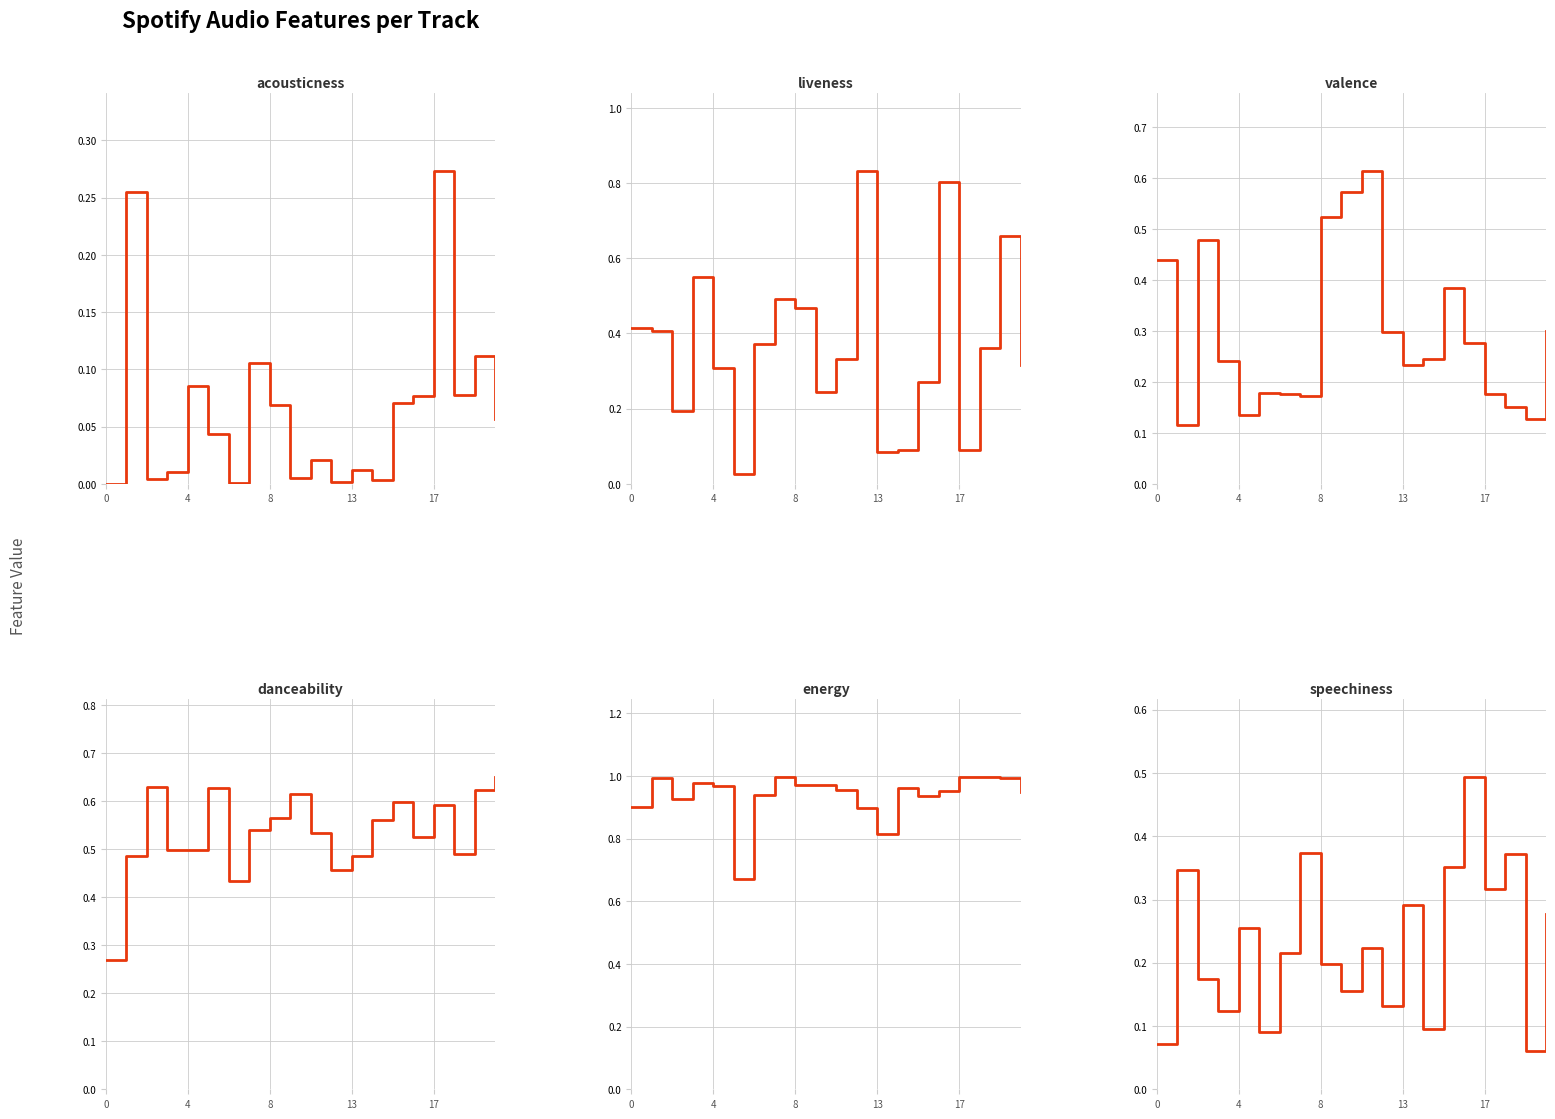

Which series has the largest total across all categories?

energy